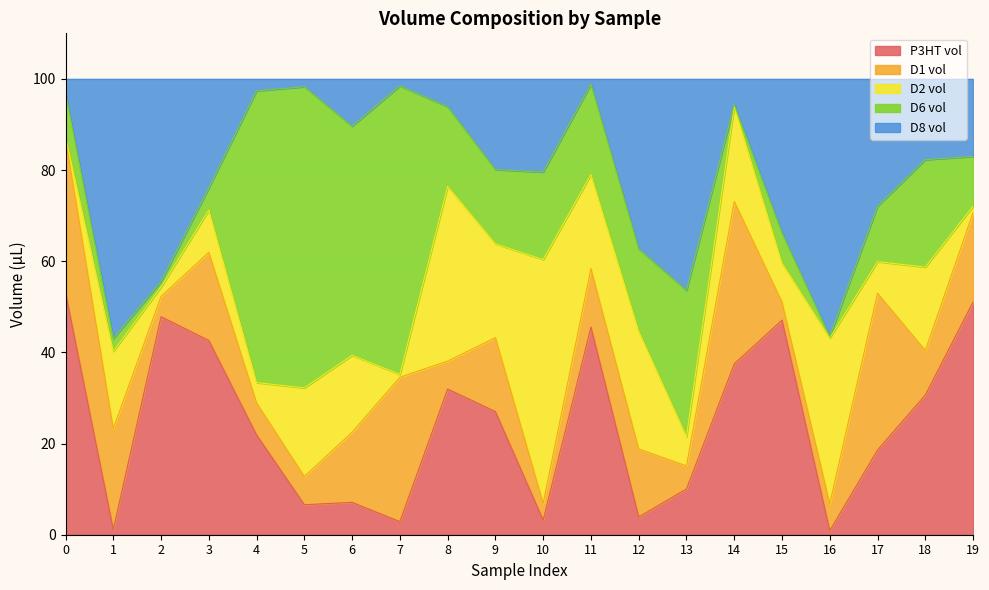

What are all the series names shown in the legend?

P3HT vol, D1 vol, D2 vol, D6 vol, D8 vol